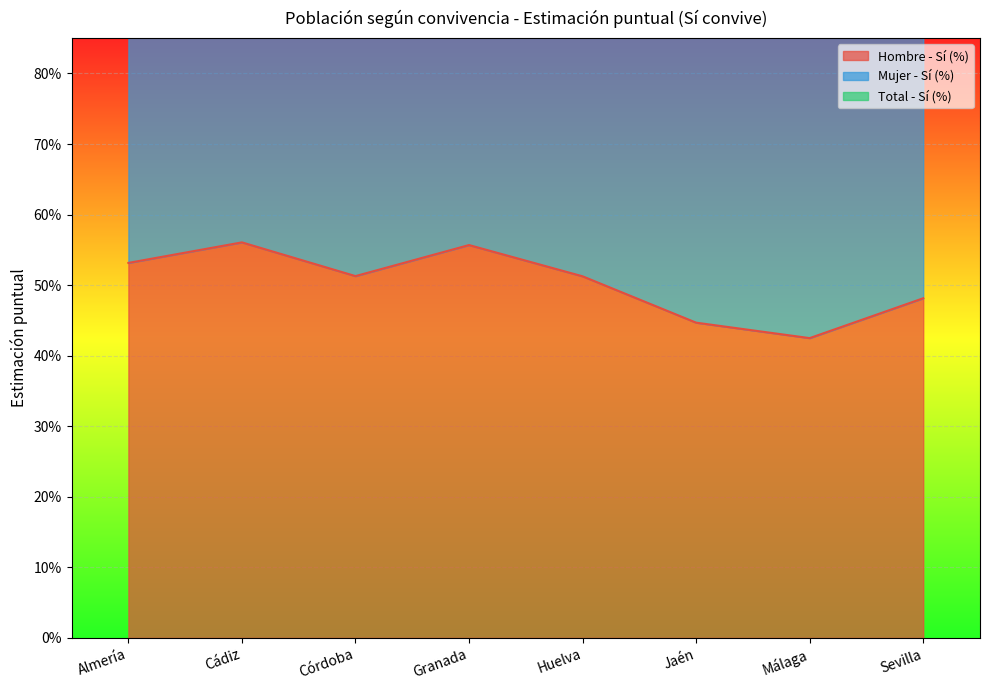

True or false: Total - Sí (%) and Hombre - Sí (%) cross at least once.

False